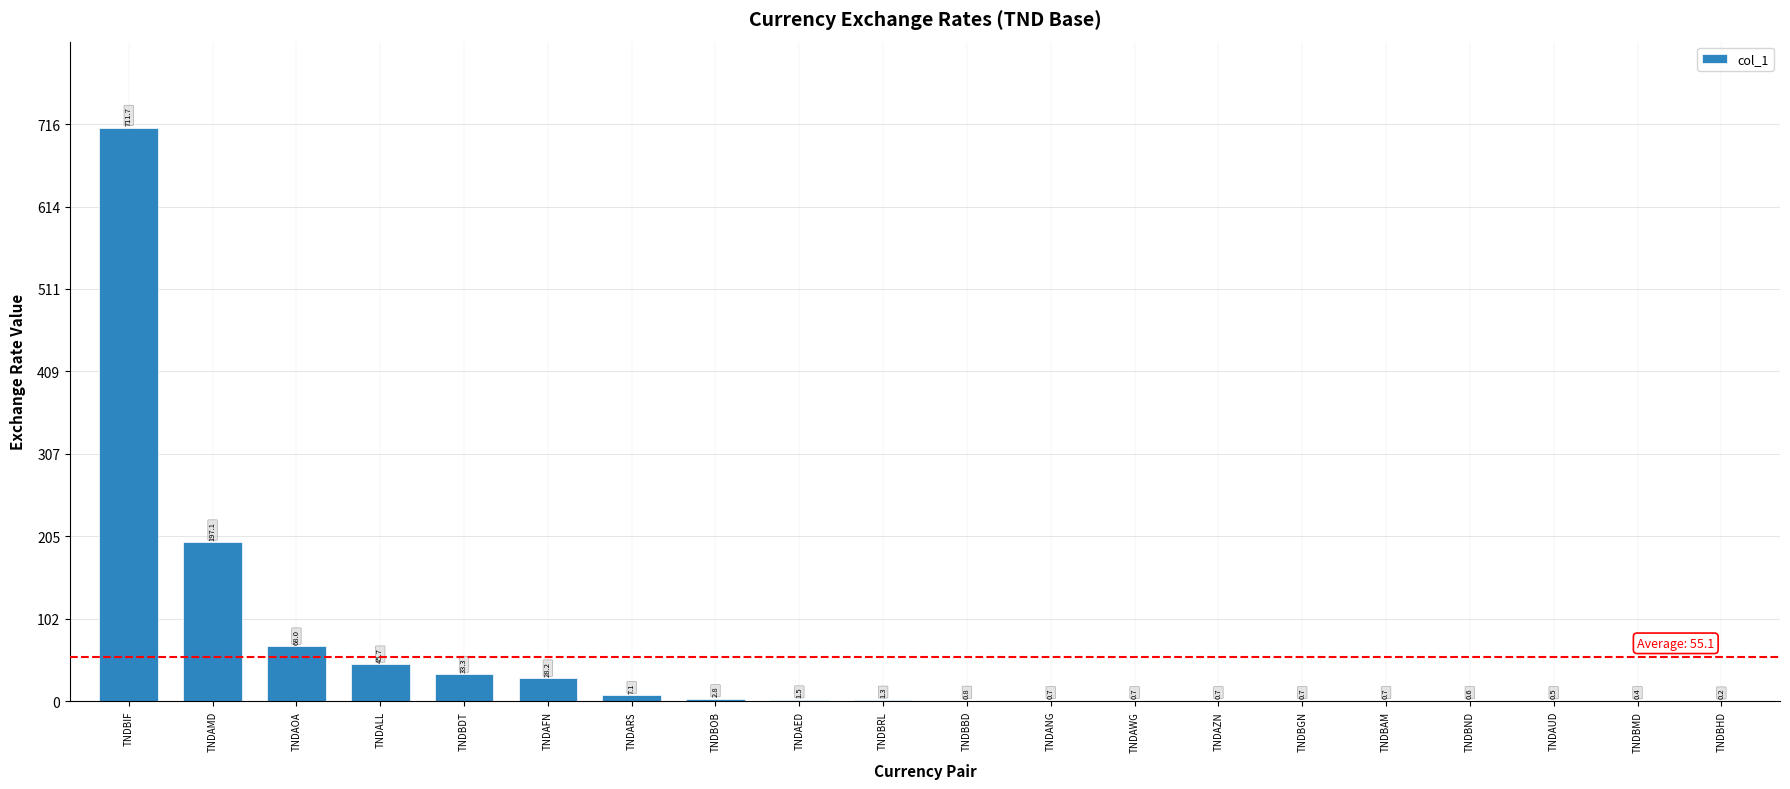

Is it true that the value at TNDBHD is 0.2?

True